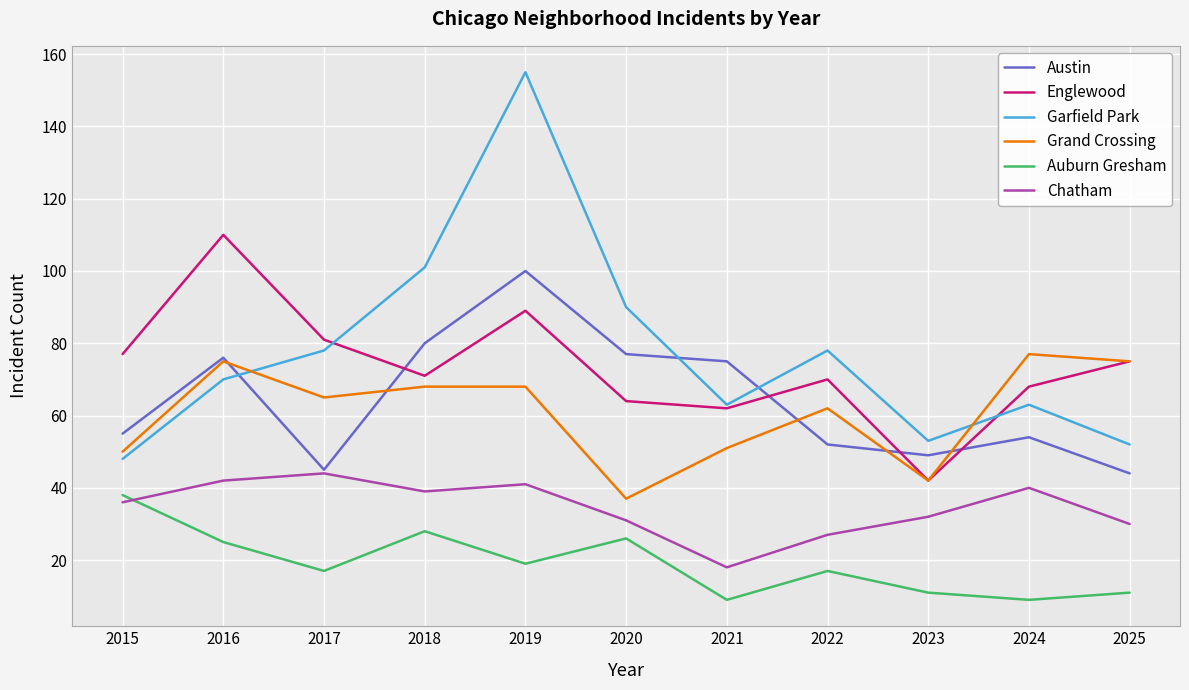

Reading left to right, list all the values displayed in this chart.

Austin: 2015=55	2016=76	2017=45	2018=80	2019=100	2020=77	2021=75	2022=52	2023=49	2024=54	2025=44
Englewood: 2015=77	2016=110	2017=81	2018=71	2019=89	2020=64	2021=62	2022=70	2023=42	2024=68	2025=75
Garfield Park: 2015=48	2016=70	2017=78	2018=101	2019=155	2020=90	2021=63	2022=78	2023=53	2024=63	2025=52
Grand Crossing: 2015=50	2016=75	2017=65	2018=68	2019=68	2020=37	2021=51	2022=62	2023=42	2024=77	2025=75
Auburn Gresham: 2015=38	2016=25	2017=17	2018=28	2019=19	2020=26	2021=9	2022=17	2023=11	2024=9	2025=11
Chatham: 2015=36	2016=42	2017=44	2018=39	2019=41	2020=31	2021=18	2022=27	2023=32	2024=40	2025=30